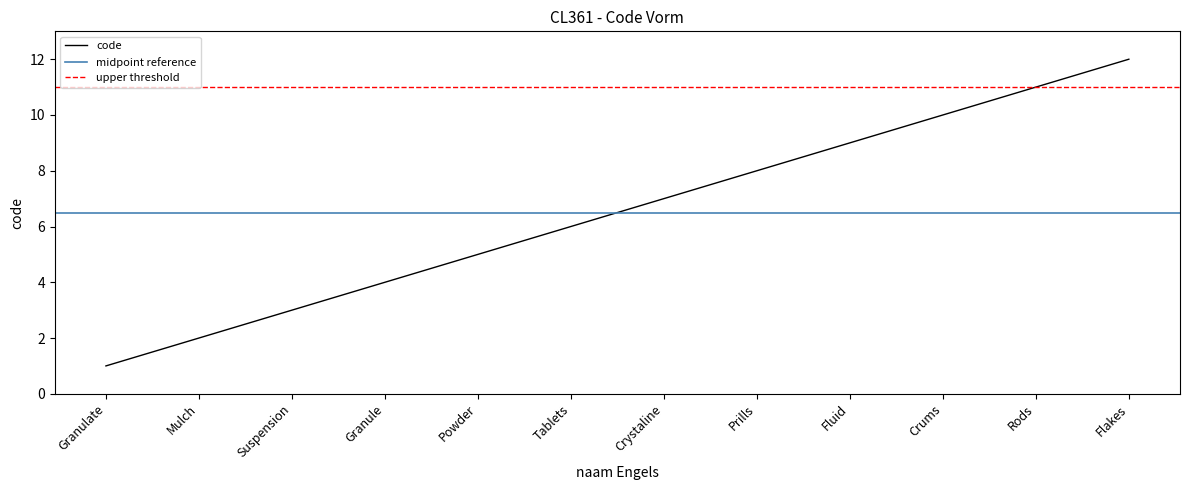

What is the label of the 5th point from the left?

Powder